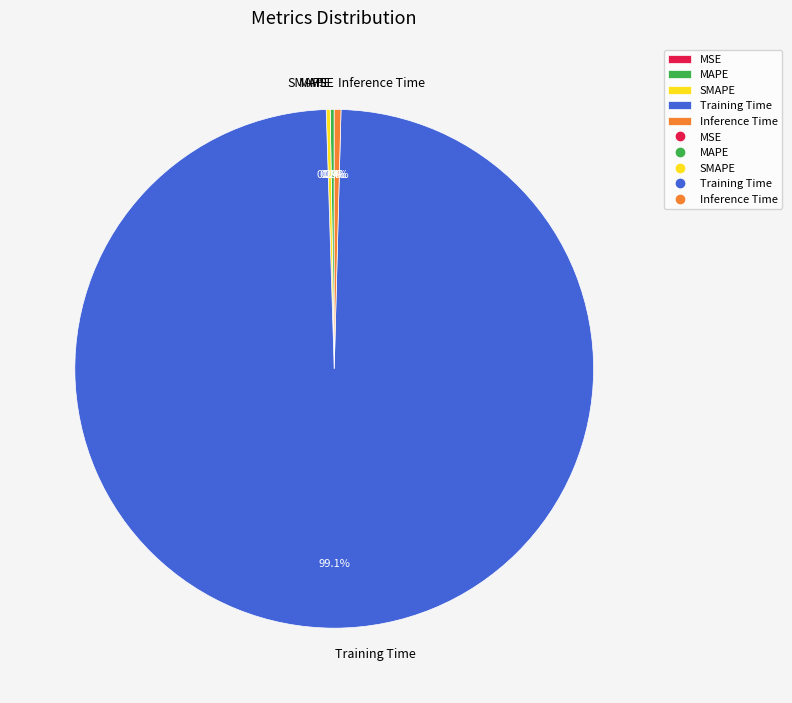

The Training Time slice represents 89% of the pie. True or false?

False